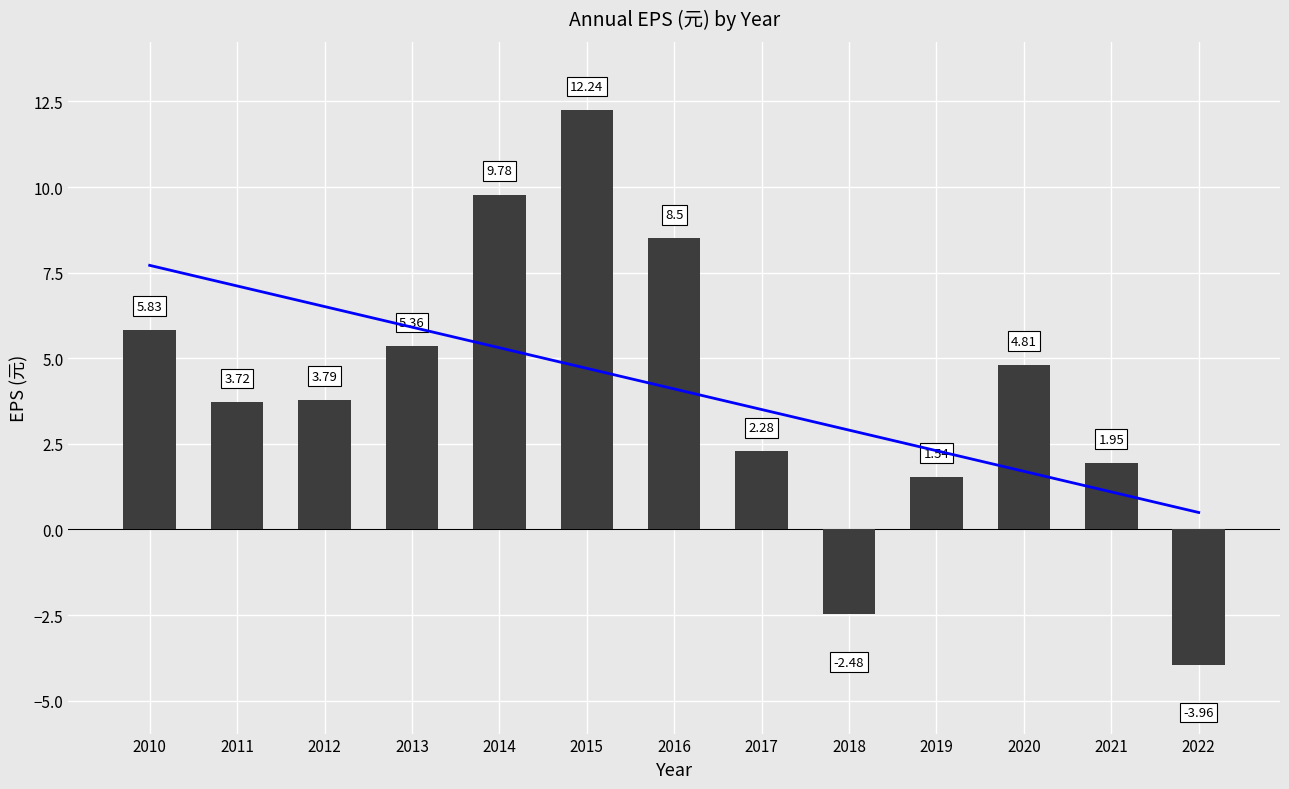

How many values are above zero?

11